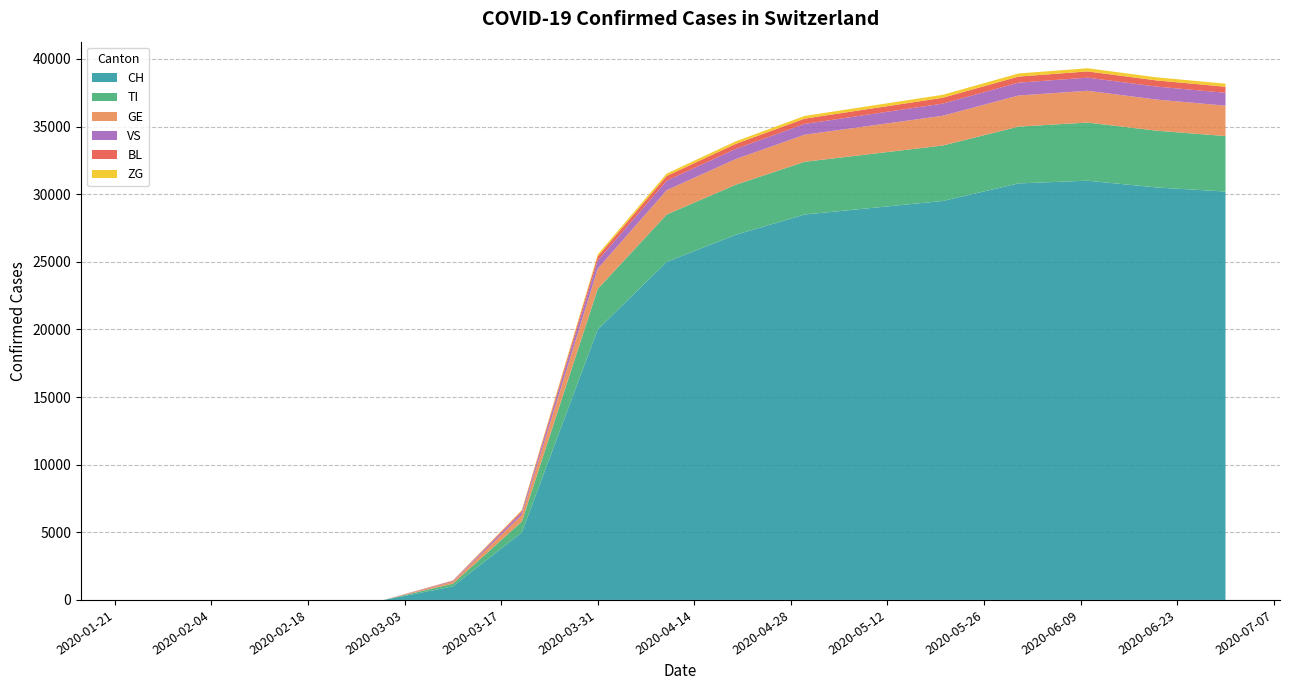

Reading right to left, list all the values displayed in this chart.

CH: 30200	30500	31000	30800	29500	29000	28500	27000	25000	20000	5000	1000	0	0	0
TI: 4100	4200	4300	4200	4100	4000	3900	3700	3500	3000	800	200	0	0	0
GE: 2250	2300	2350	2300	2200	2100	2000	1900	1800	1500	500	150	0	0	0
VS: 950	960	970	950	900	850	800	750	700	600	200	50	0	0	0
BL: 450	455	460	450	430	410	390	370	350	300	100	30	0	0	0
ZG: 225	230	235	230	220	210	200	190	180	150	50	10	0	0	0